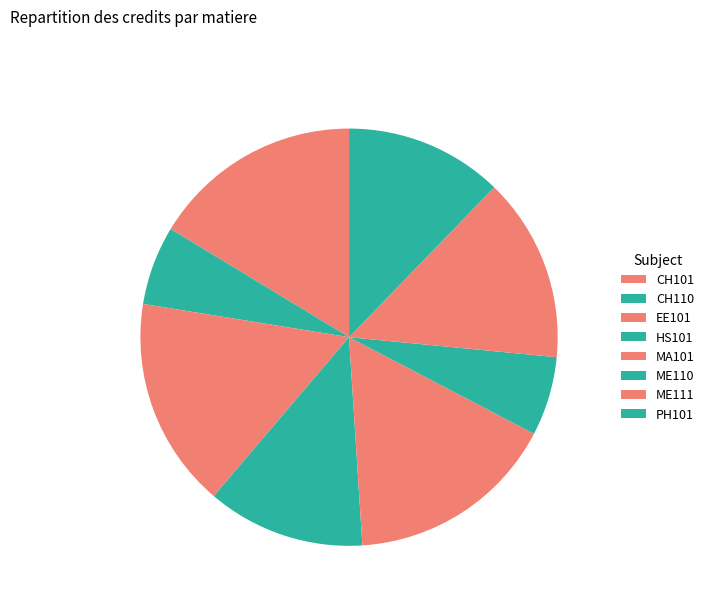

What is the largest slice in the pie chart?

CH101